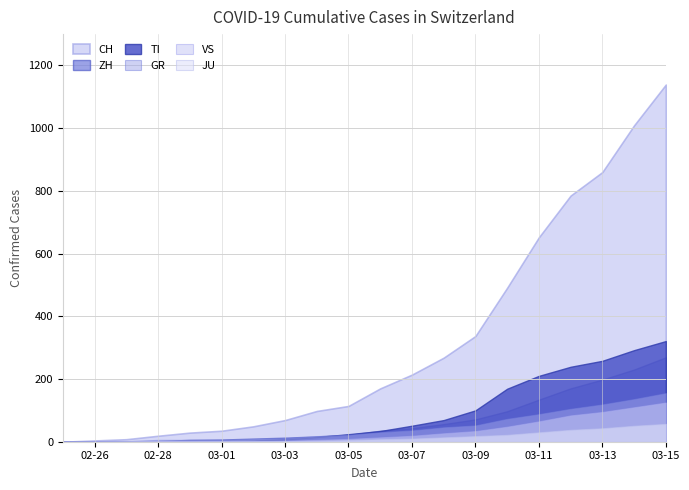

At which category is the sum across all series the highest?

03-15